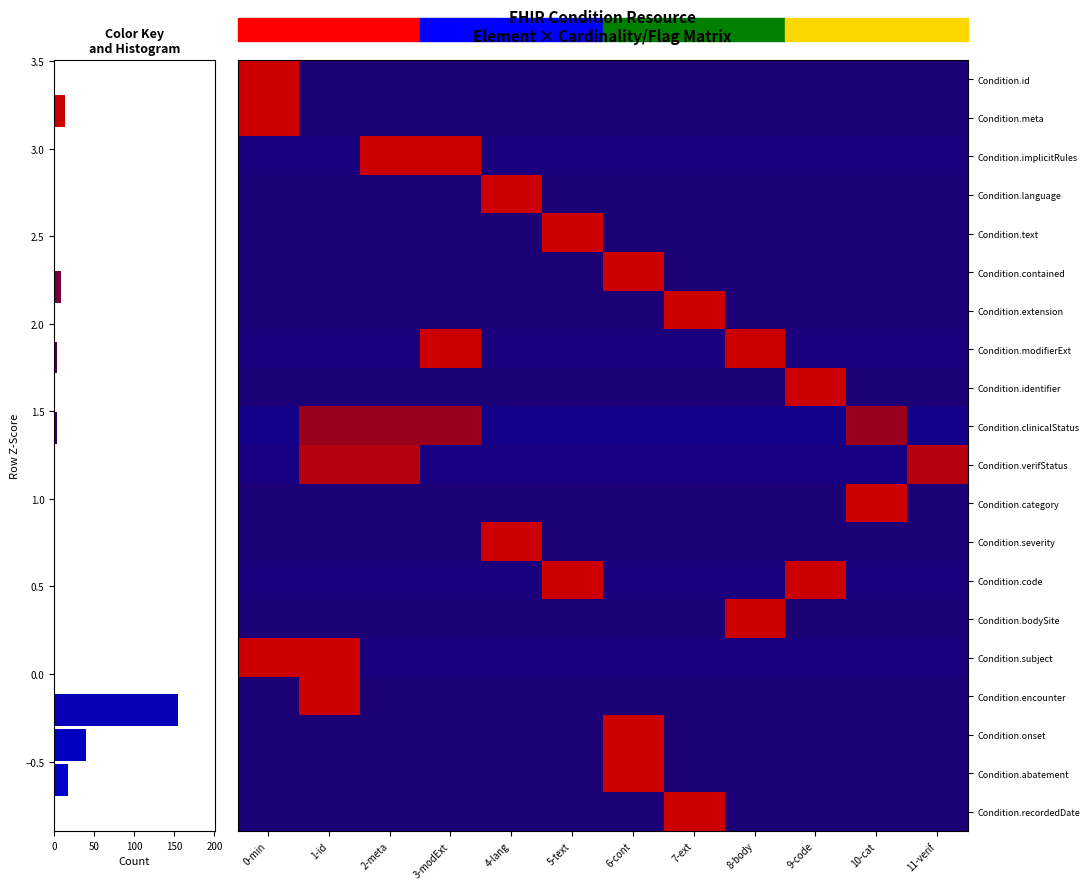

Reading left to right, transcribe all the data shown in this chart.

Condition.id: 0-min=3.3	1-id=-0.3	2-meta=-0.3	3-modExt=-0.3	4-lang=-0.3	5-text=-0.3	6-cont=-0.3	7-ext=-0.3	8-body=-0.3	9-code=-0.3	10-cat=-0.3	11-verif=-0.3
Condition.meta: 0-min=3.3	1-id=-0.3	2-meta=-0.3	3-modExt=-0.3	4-lang=-0.3	5-text=-0.3	6-cont=-0.3	7-ext=-0.3	8-body=-0.3	9-code=-0.3	10-cat=-0.3	11-verif=-0.3
Condition.implicitRules: 0-min=-0.4	1-id=-0.4	2-meta=2.2	3-modExt=2.2	4-lang=-0.4	5-text=-0.4	6-cont=-0.4	7-ext=-0.4	8-body=-0.4	9-code=-0.4	10-cat=-0.4	11-verif=-0.4
Condition.language: 0-min=-0.3	1-id=-0.3	2-meta=-0.3	3-modExt=-0.3	4-lang=3.3	5-text=-0.3	6-cont=-0.3	7-ext=-0.3	8-body=-0.3	9-code=-0.3	10-cat=-0.3	11-verif=-0.3
Condition.text: 0-min=-0.3	1-id=-0.3	2-meta=-0.3	3-modExt=-0.3	4-lang=-0.3	5-text=3.3	6-cont=-0.3	7-ext=-0.3	8-body=-0.3	9-code=-0.3	10-cat=-0.3	11-verif=-0.3
Condition.contained: 0-min=-0.3	1-id=-0.3	2-meta=-0.3	3-modExt=-0.3	4-lang=-0.3	5-text=-0.3	6-cont=3.3	7-ext=-0.3	8-body=-0.3	9-code=-0.3	10-cat=-0.3	11-verif=-0.3
Condition.extension: 0-min=-0.3	1-id=-0.3	2-meta=-0.3	3-modExt=-0.3	4-lang=-0.3	5-text=-0.3	6-cont=-0.3	7-ext=3.3	8-body=-0.3	9-code=-0.3	10-cat=-0.3	11-verif=-0.3
Condition.modifierExt: 0-min=-0.4	1-id=-0.4	2-meta=-0.4	3-modExt=2.2	4-lang=-0.4	5-text=-0.4	6-cont=-0.4	7-ext=-0.4	8-body=2.2	9-code=-0.4	10-cat=-0.4	11-verif=-0.4
Condition.identifier: 0-min=-0.3	1-id=-0.3	2-meta=-0.3	3-modExt=-0.3	4-lang=-0.3	5-text=-0.3	6-cont=-0.3	7-ext=-0.3	8-body=-0.3	9-code=3.3	10-cat=-0.3	11-verif=-0.3
Condition.clinicalStatus: 0-min=-0.7	1-id=1.4	2-meta=1.4	3-modExt=1.4	4-lang=-0.7	5-text=-0.7	6-cont=-0.7	7-ext=-0.7	8-body=-0.7	9-code=-0.7	10-cat=1.4	11-verif=-0.7
Condition.verifStatus: 0-min=-0.6	1-id=1.7	2-meta=1.7	3-modExt=-0.6	4-lang=-0.6	5-text=-0.6	6-cont=-0.6	7-ext=-0.6	8-body=-0.6	9-code=-0.6	10-cat=-0.6	11-verif=1.7
Condition.category: 0-min=-0.3	1-id=-0.3	2-meta=-0.3	3-modExt=-0.3	4-lang=-0.3	5-text=-0.3	6-cont=-0.3	7-ext=-0.3	8-body=-0.3	9-code=-0.3	10-cat=3.3	11-verif=-0.3
Condition.severity: 0-min=-0.3	1-id=-0.3	2-meta=-0.3	3-modExt=-0.3	4-lang=3.3	5-text=-0.3	6-cont=-0.3	7-ext=-0.3	8-body=-0.3	9-code=-0.3	10-cat=-0.3	11-verif=-0.3
Condition.code: 0-min=-0.4	1-id=-0.4	2-meta=-0.4	3-modExt=-0.4	4-lang=-0.4	5-text=2.2	6-cont=-0.4	7-ext=-0.4	8-body=-0.4	9-code=2.2	10-cat=-0.4	11-verif=-0.4
Condition.bodySite: 0-min=-0.3	1-id=-0.3	2-meta=-0.3	3-modExt=-0.3	4-lang=-0.3	5-text=-0.3	6-cont=-0.3	7-ext=-0.3	8-body=3.3	9-code=-0.3	10-cat=-0.3	11-verif=-0.3
Condition.subject: 0-min=2.2	1-id=2.2	2-meta=-0.4	3-modExt=-0.4	4-lang=-0.4	5-text=-0.4	6-cont=-0.4	7-ext=-0.4	8-body=-0.4	9-code=-0.4	10-cat=-0.4	11-verif=-0.4
Condition.encounter: 0-min=-0.3	1-id=3.3	2-meta=-0.3	3-modExt=-0.3	4-lang=-0.3	5-text=-0.3	6-cont=-0.3	7-ext=-0.3	8-body=-0.3	9-code=-0.3	10-cat=-0.3	11-verif=-0.3
Condition.onset: 0-min=-0.3	1-id=-0.3	2-meta=-0.3	3-modExt=-0.3	4-lang=-0.3	5-text=-0.3	6-cont=3.3	7-ext=-0.3	8-body=-0.3	9-code=-0.3	10-cat=-0.3	11-verif=-0.3
Condition.abatement: 0-min=-0.3	1-id=-0.3	2-meta=-0.3	3-modExt=-0.3	4-lang=-0.3	5-text=-0.3	6-cont=3.3	7-ext=-0.3	8-body=-0.3	9-code=-0.3	10-cat=-0.3	11-verif=-0.3
Condition.recordedDate: 0-min=-0.3	1-id=-0.3	2-meta=-0.3	3-modExt=-0.3	4-lang=-0.3	5-text=-0.3	6-cont=-0.3	7-ext=3.3	8-body=-0.3	9-code=-0.3	10-cat=-0.3	11-verif=-0.3